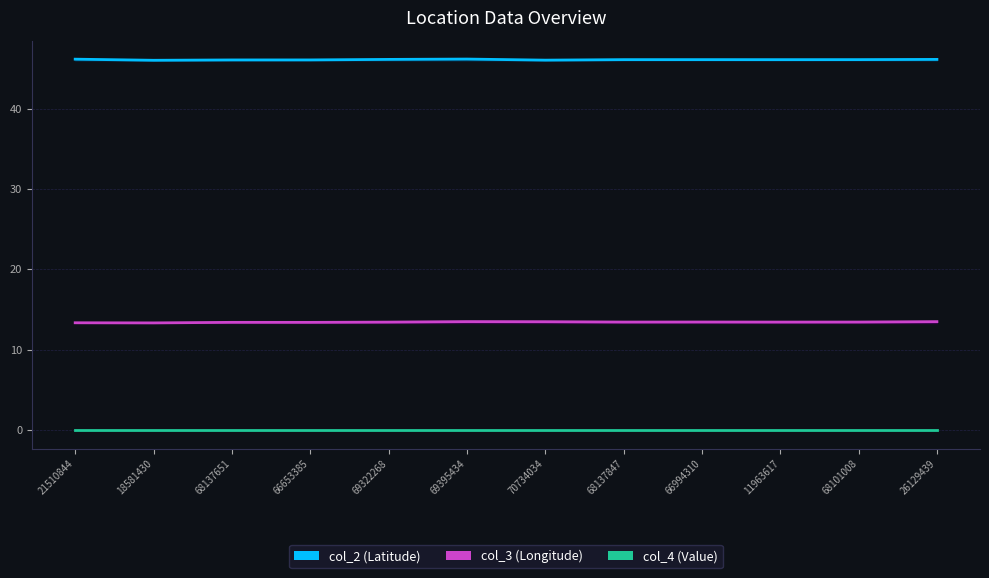

At 68137847, list the series in order from smallest to largest.

col_4, col_3, col_2